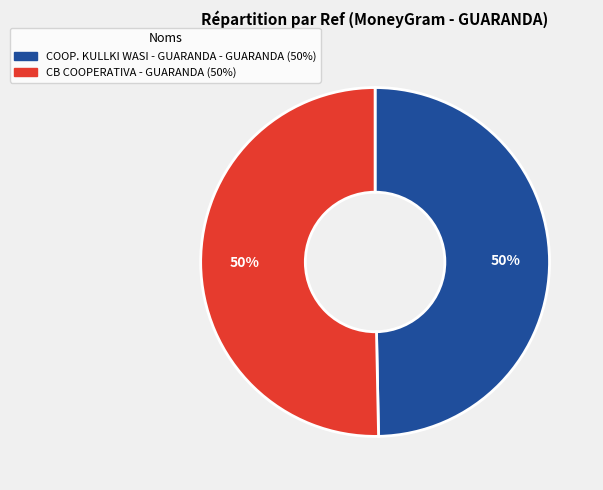

True or false: CB COOPERATIVA - GUARANDA accounts for 60% of the total.

False